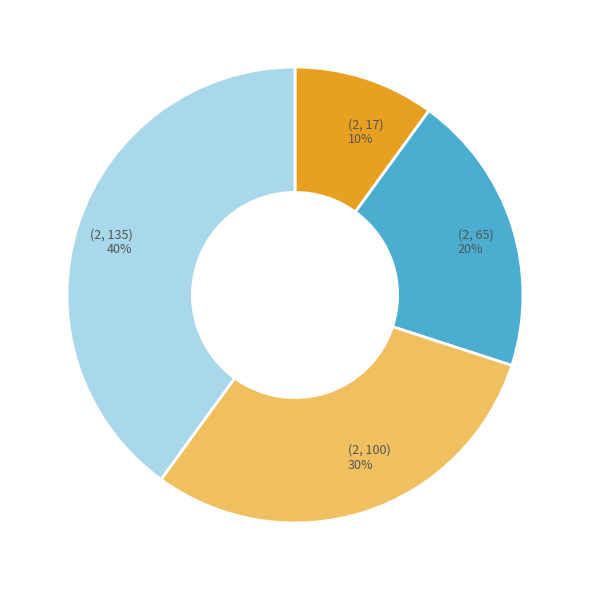

To the nearest percent, what is the combined percentage of (2, 65) and (2, 17)?

30%